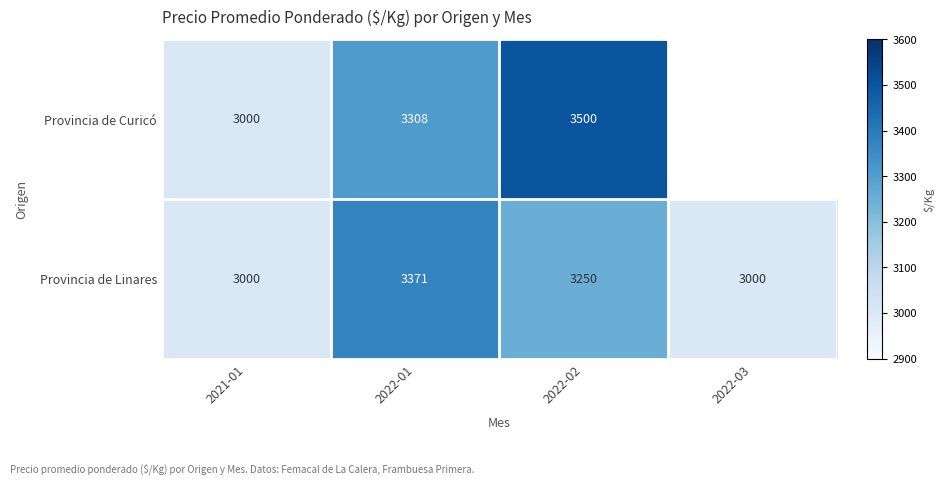

Is it true that Provincia de Curicó equals 1986 at 2021-01?

False